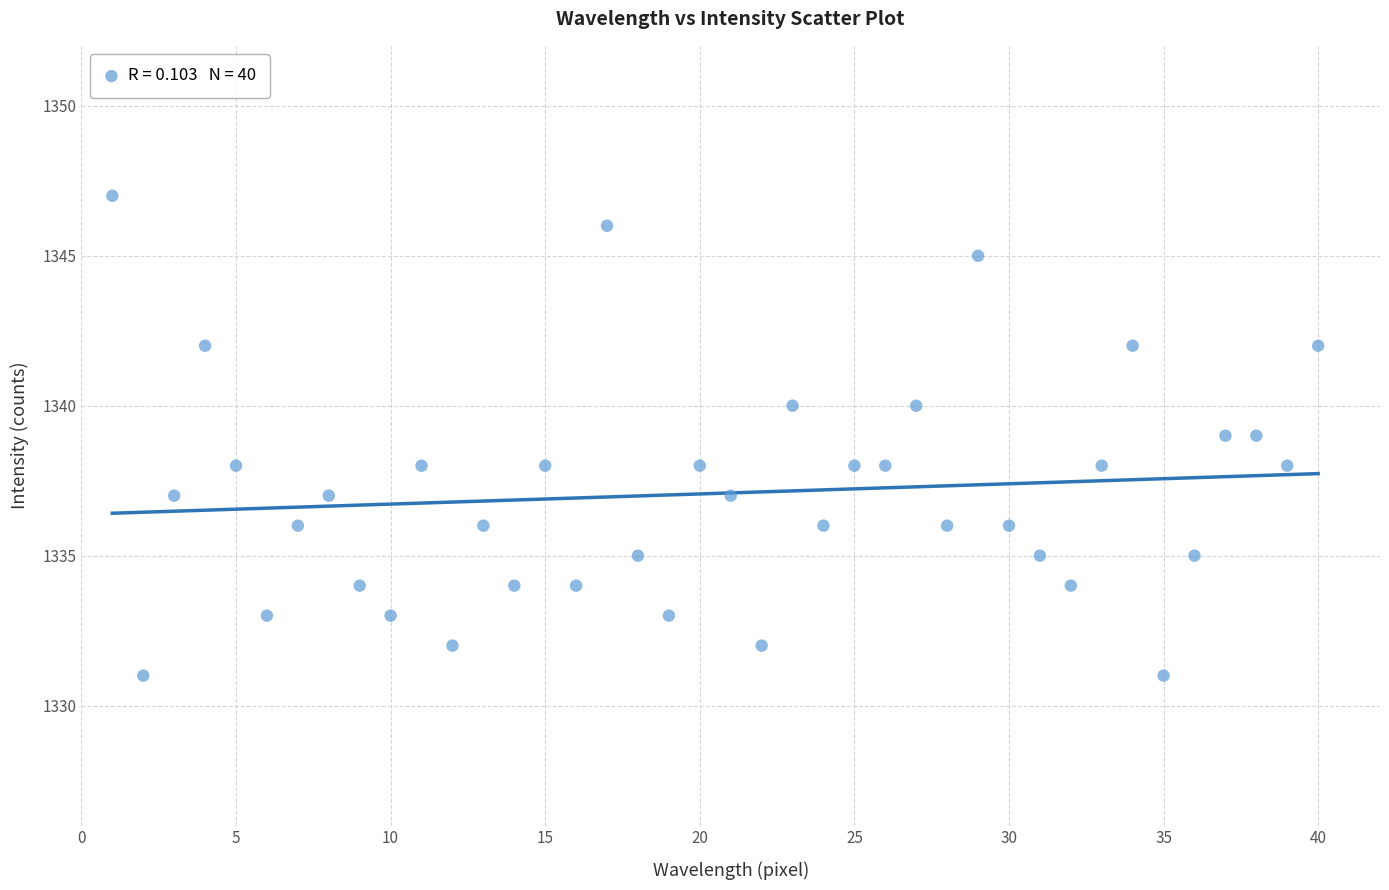

What is the range of Y values (max minus min)?

16